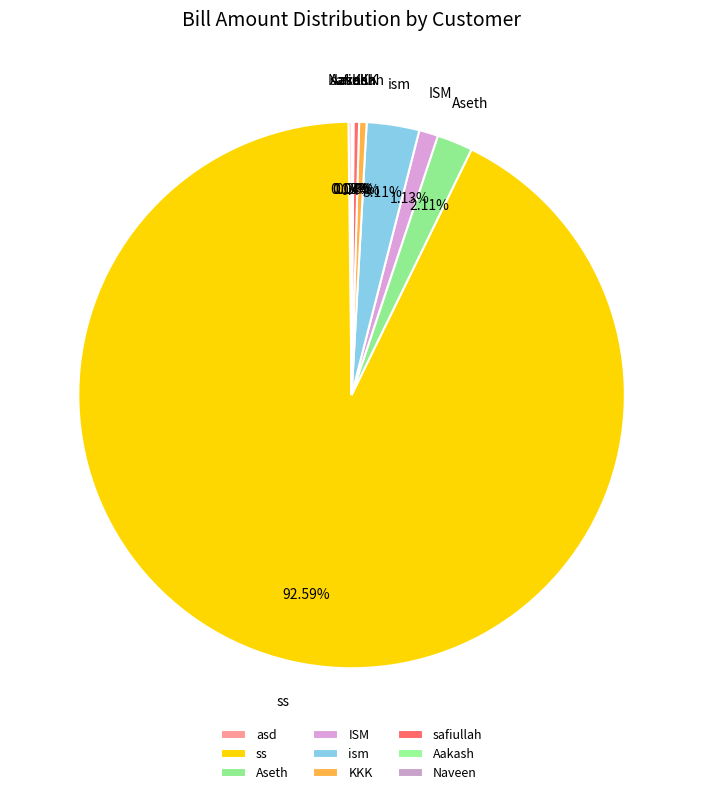

Do ISM and ism together represent more than half of the pie?

No